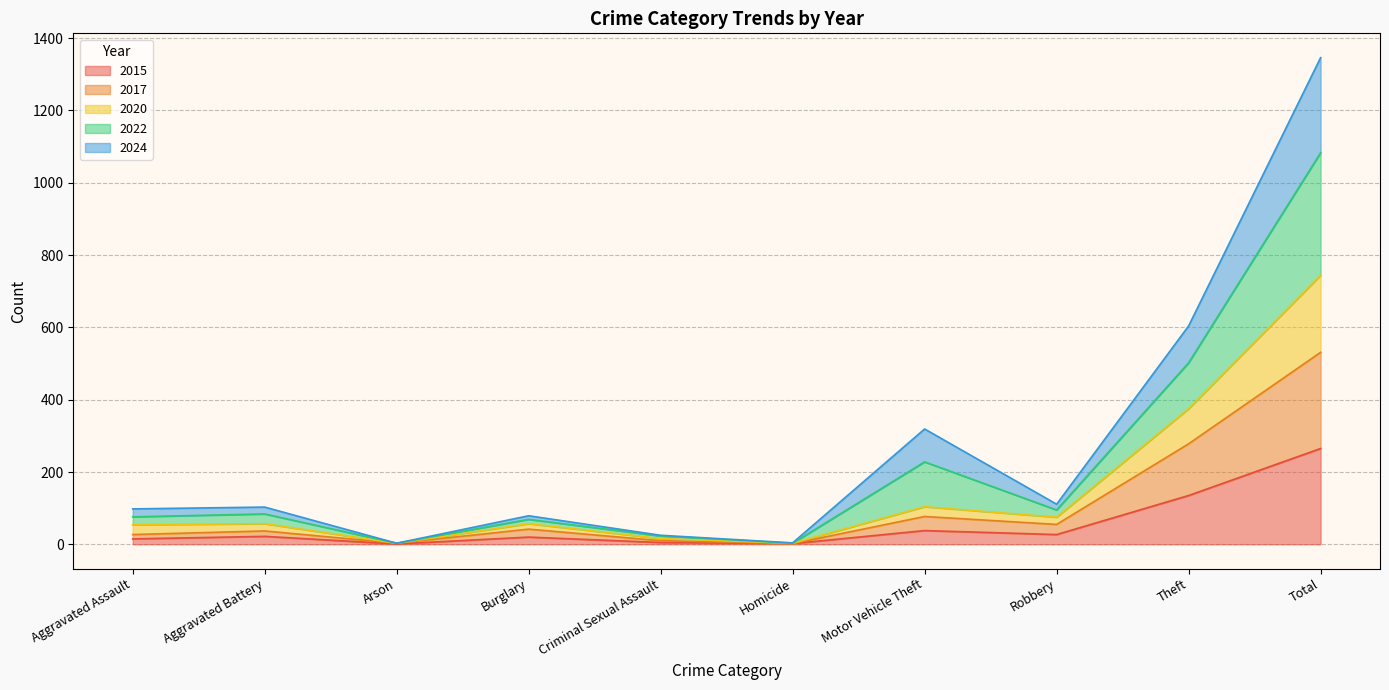

At which label does 2015 reach its peak?

Total